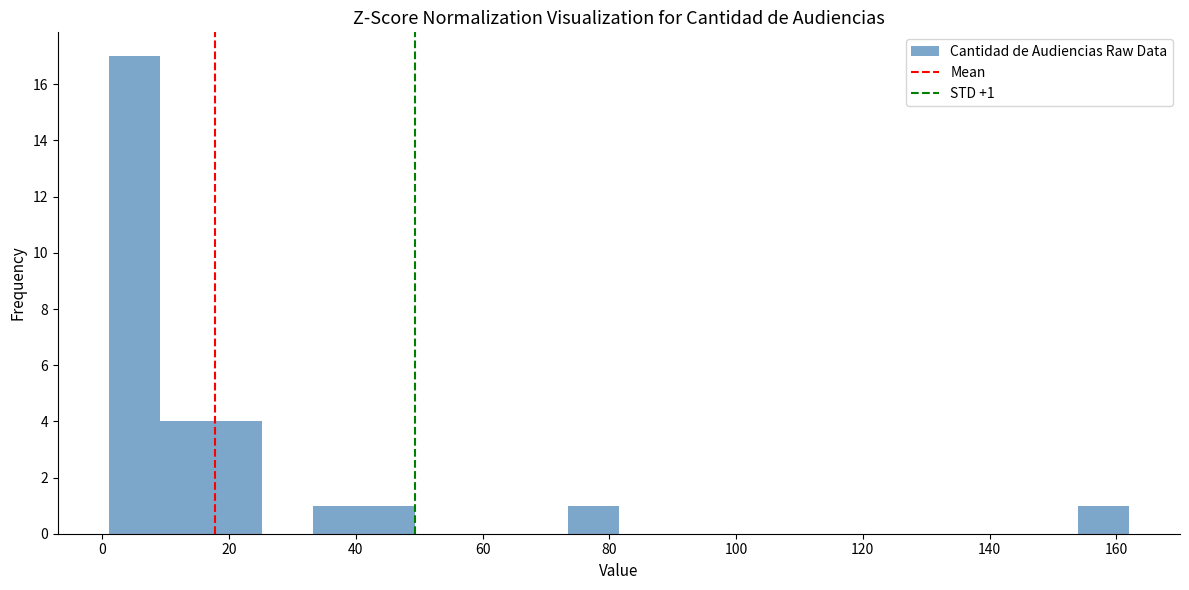

Which range on the x-axis has the tallest bar?

2 to 10